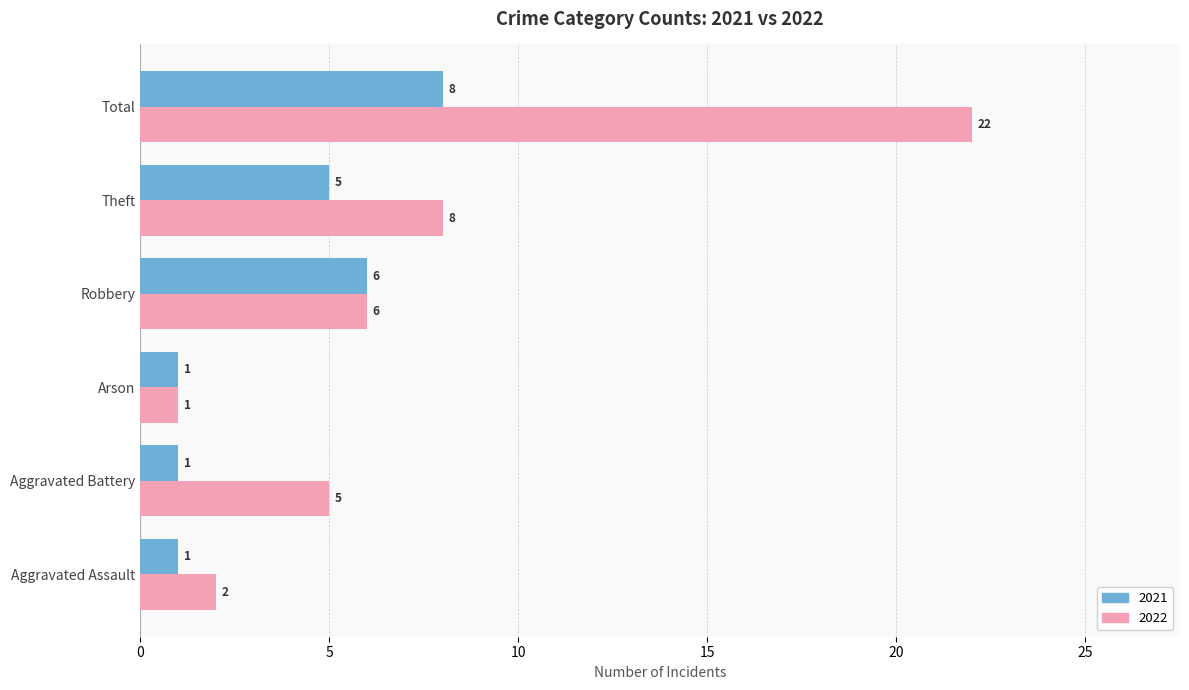

At which category is the sum across all series the highest?

Total